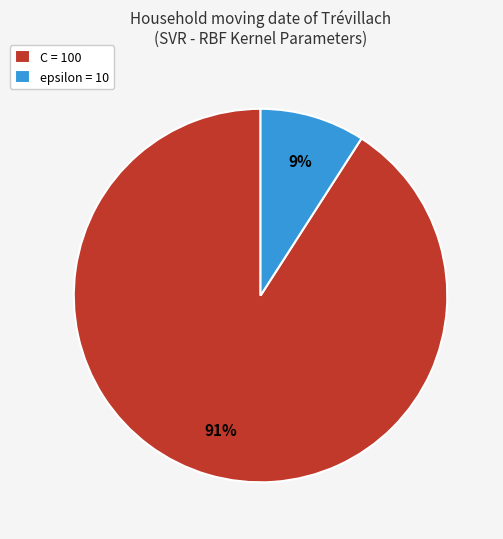

Which slice is the largest?

C